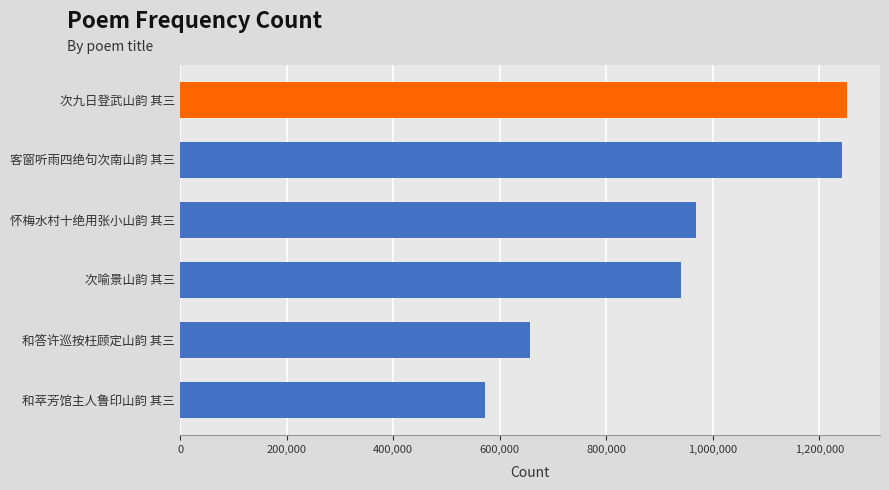

What is the difference between the maximum and second lowest values?

593638